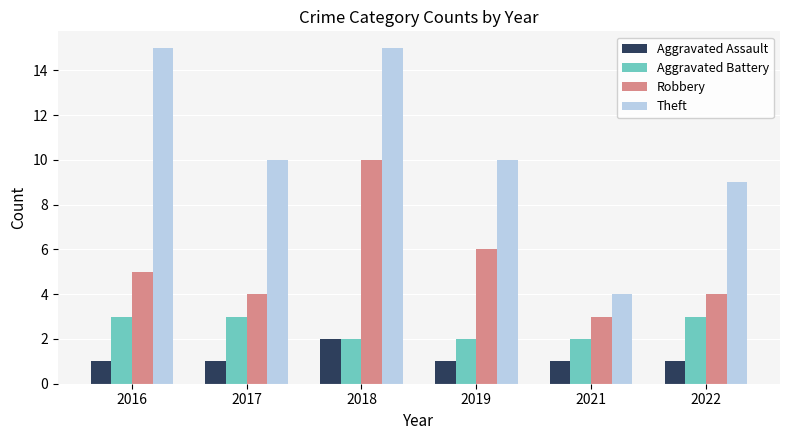

Rank the series by their maximum value, from lowest to highest.

Aggravated Assault, Aggravated Battery, Robbery, Theft